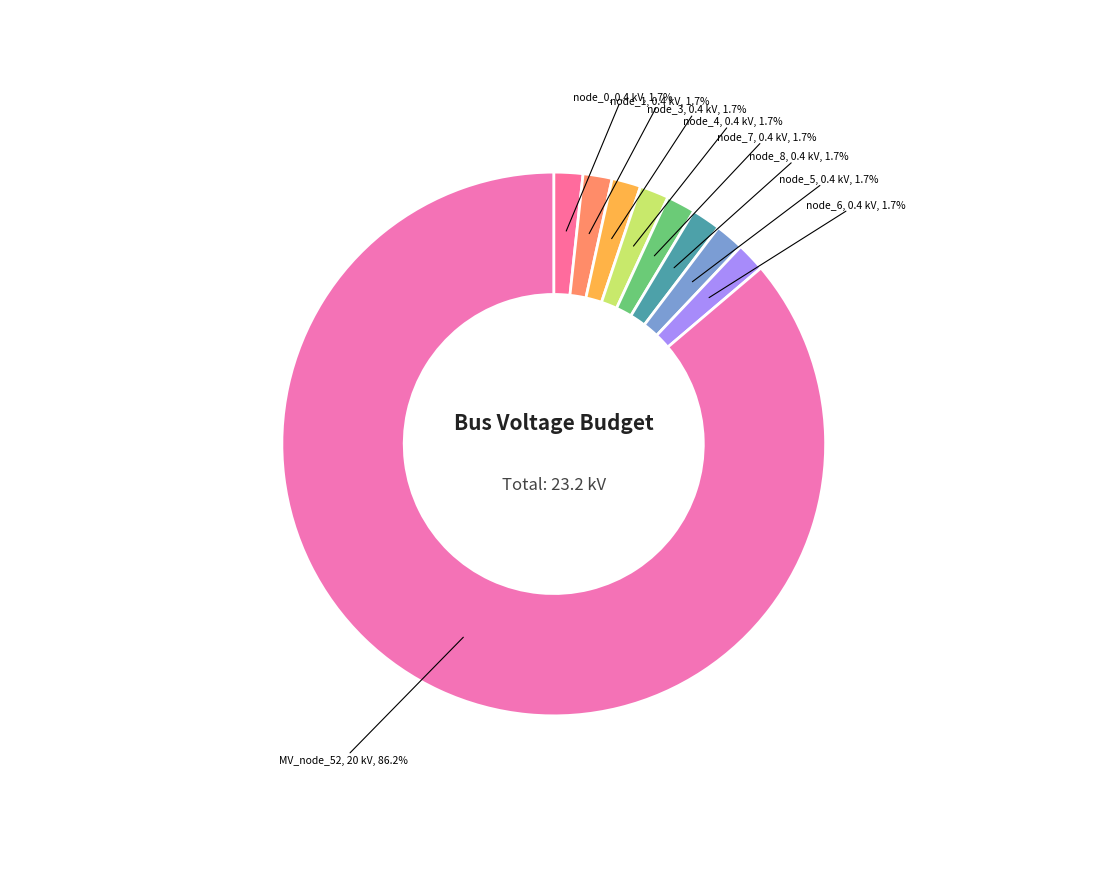

To the nearest percent, what is the average slice percentage?

11%